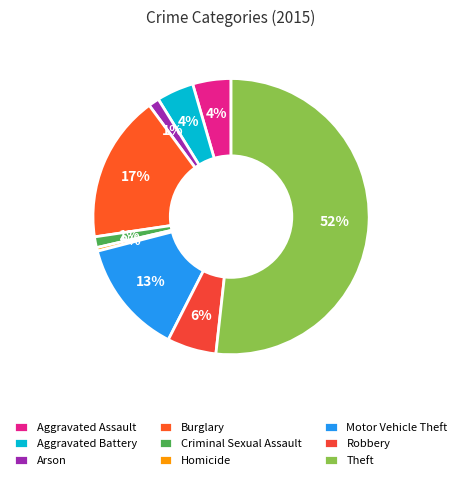

What is the largest slice in the pie chart?

Theft